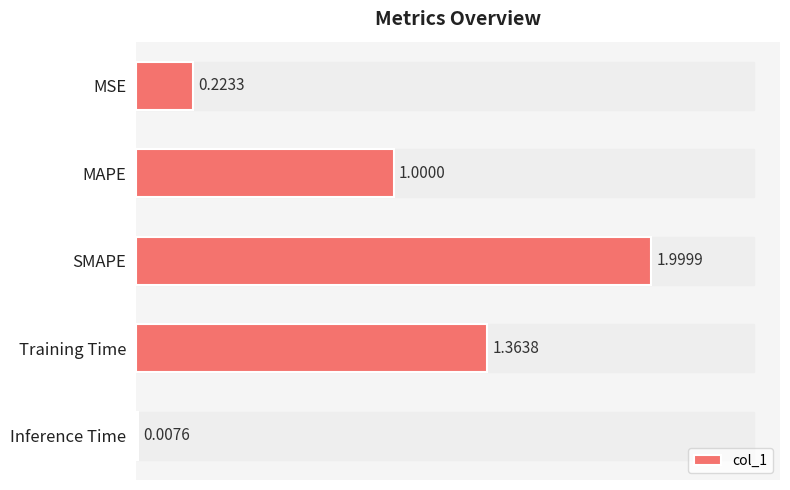

Which label corresponds to the largest value in the chart?

SMAPE